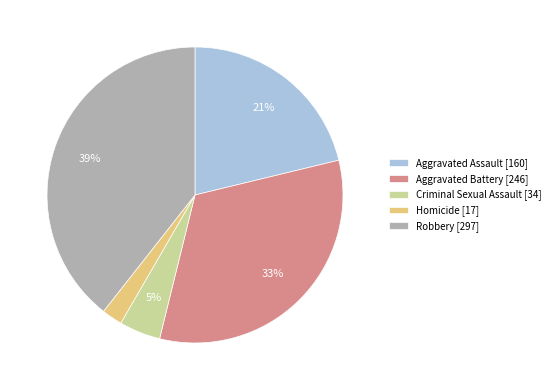

Which category has the smallest portion of the pie?

Homicide